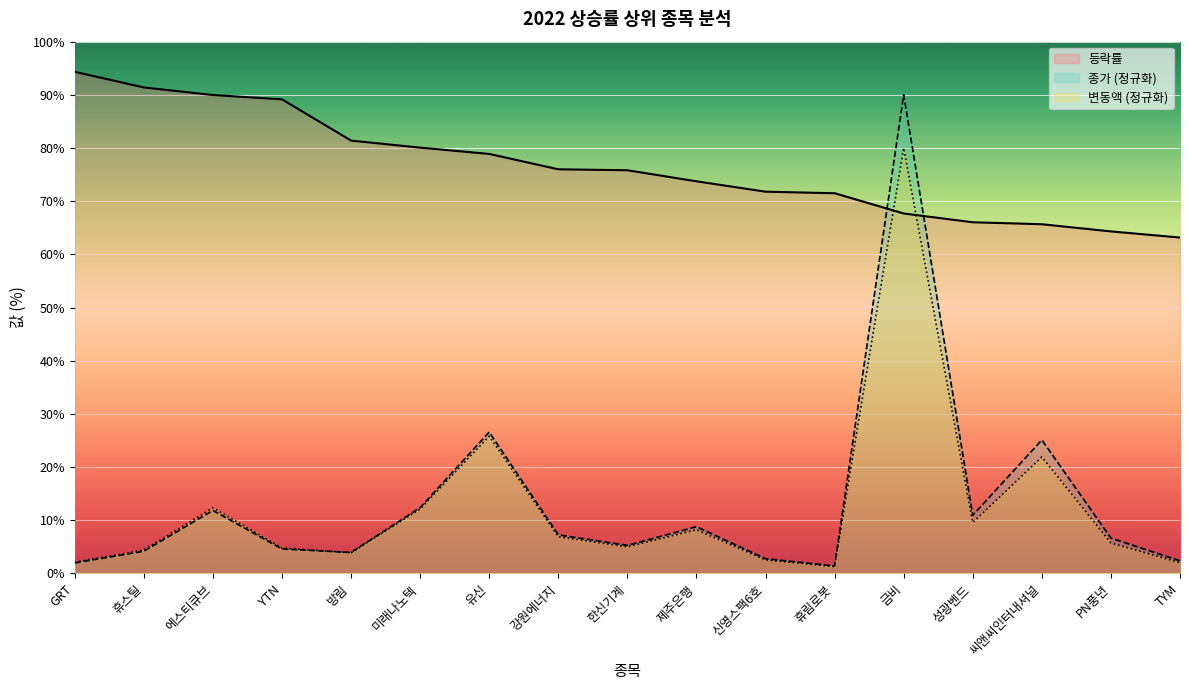

List the labels in order of 변동액 value, smallest first.

휴림로봇, TYM, GRT, 신영스팩6호, 방림, 휴스틸, YTN, 한신기계, PN풍년, 강원에너지, 제주은행, 성광벤드, 미래나노텍, 에스티큐브, 씨앤씨인터내셔널, 유신, 금비